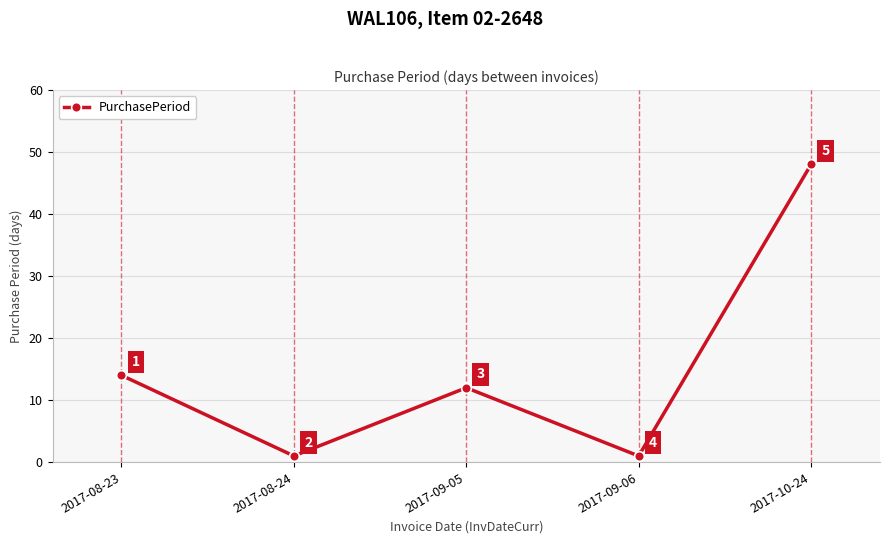

Does the chart have visible grid lines?

Yes